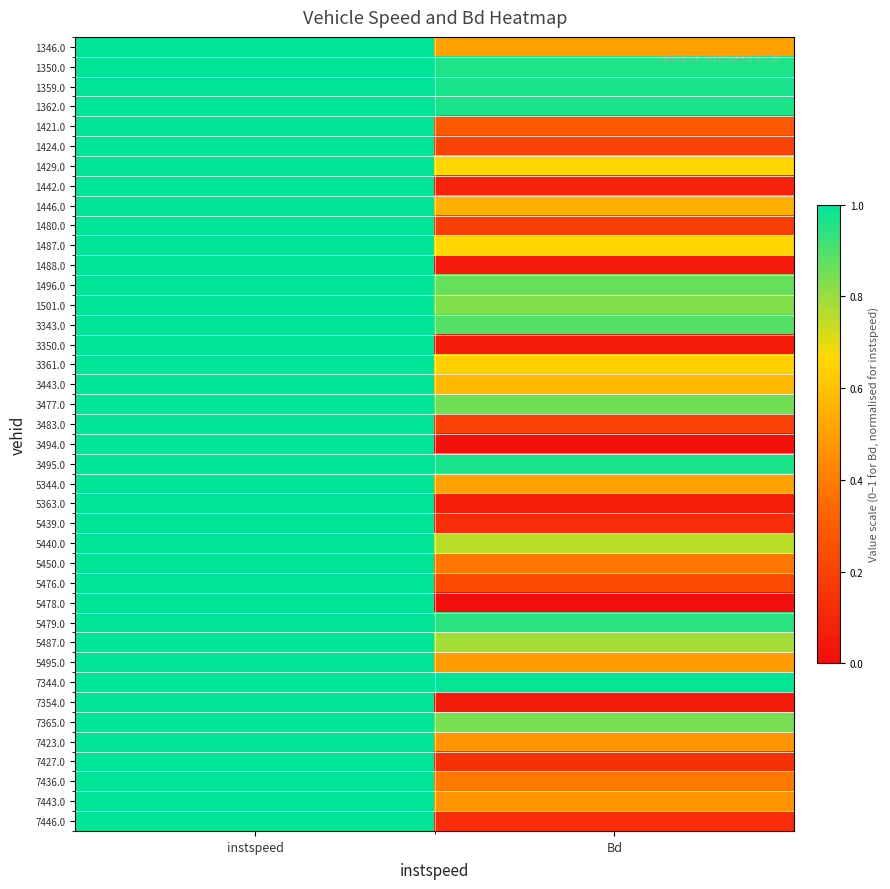

How many distinct data groups are displayed?

40